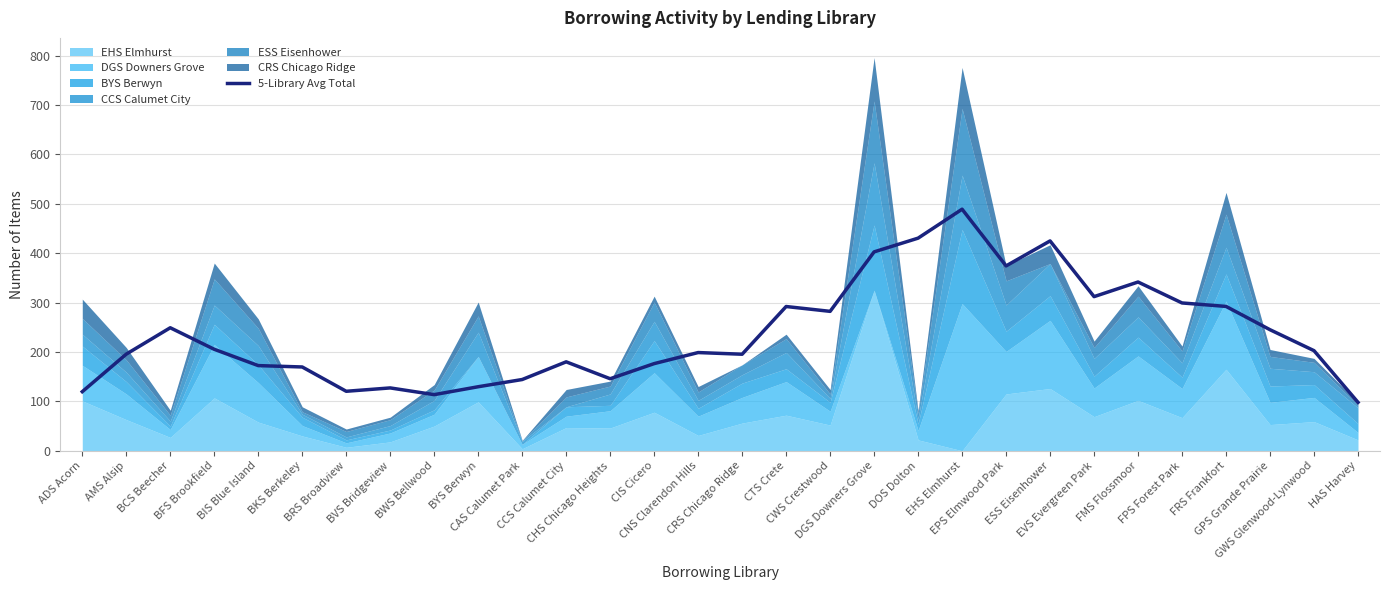

True or false: the data shows 414.8 at GPS Grande Prairie.

False